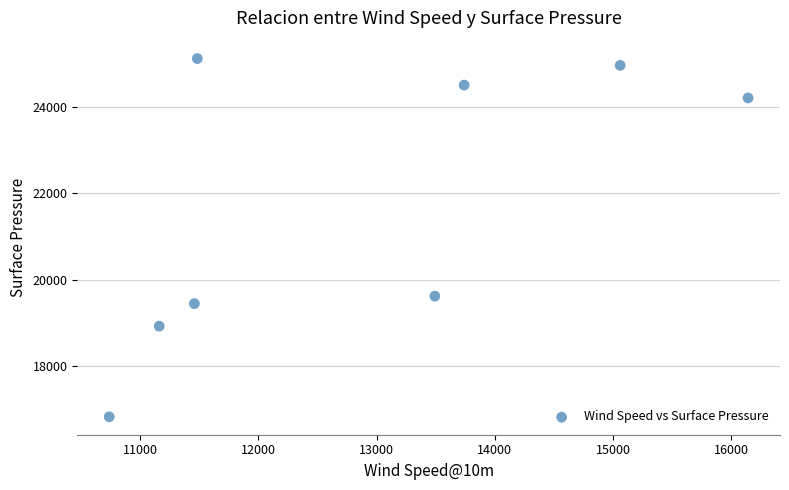

What Y value in the scatter plot is closest to 20971?

19620